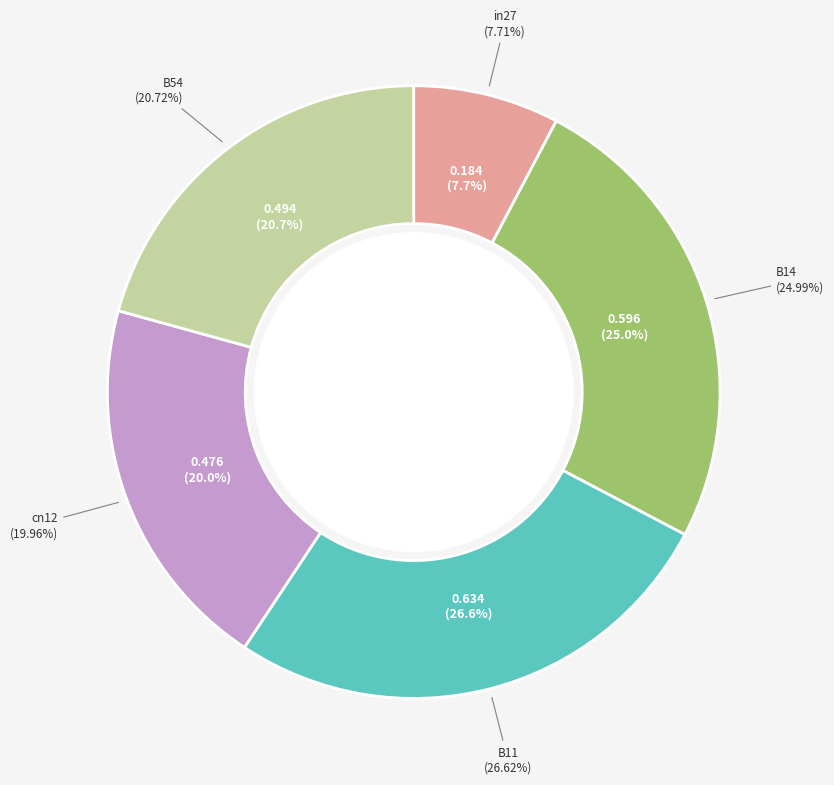

The in27 slice represents 14% of the pie. True or false?

False